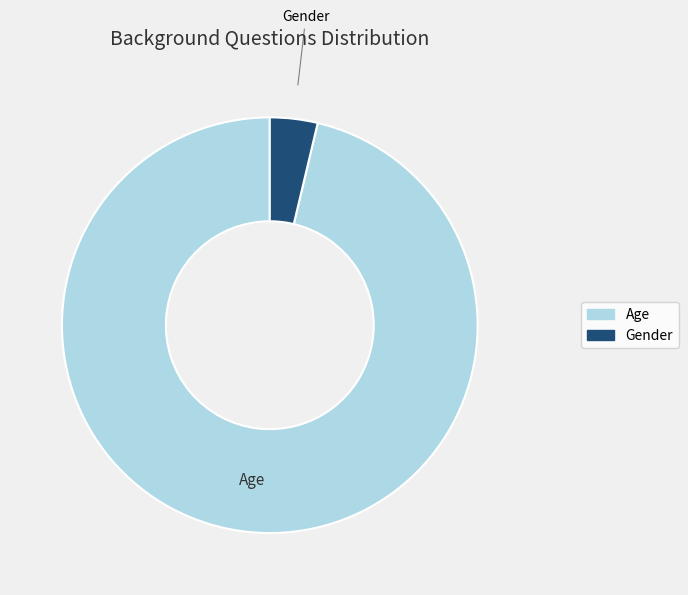

Rank the categories by value from lowest to highest.

Gender, Age